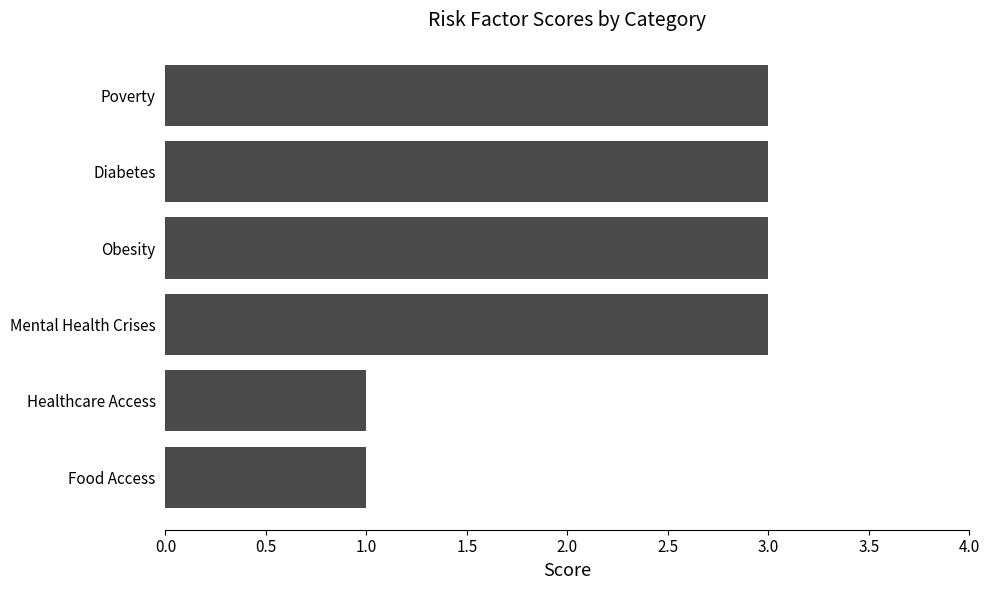

Reading top to bottom, what are all the values shown in this chart?

Poverty=3	Diabetes=3	Obesity=3	Mental Health Crises=3	Healthcare Access=1	Food Access=1